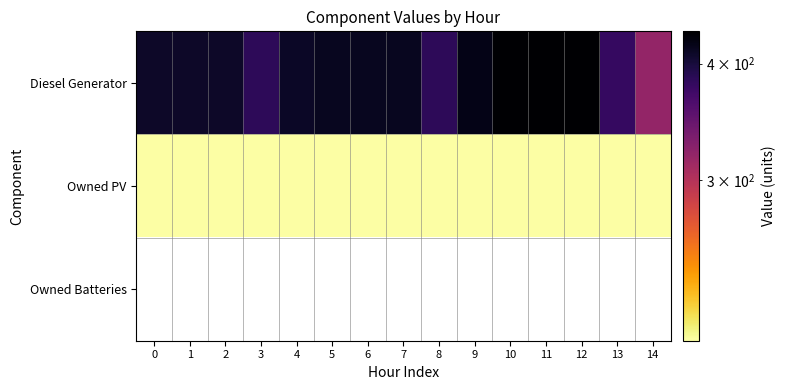

What is the greatest value displayed?

433.0